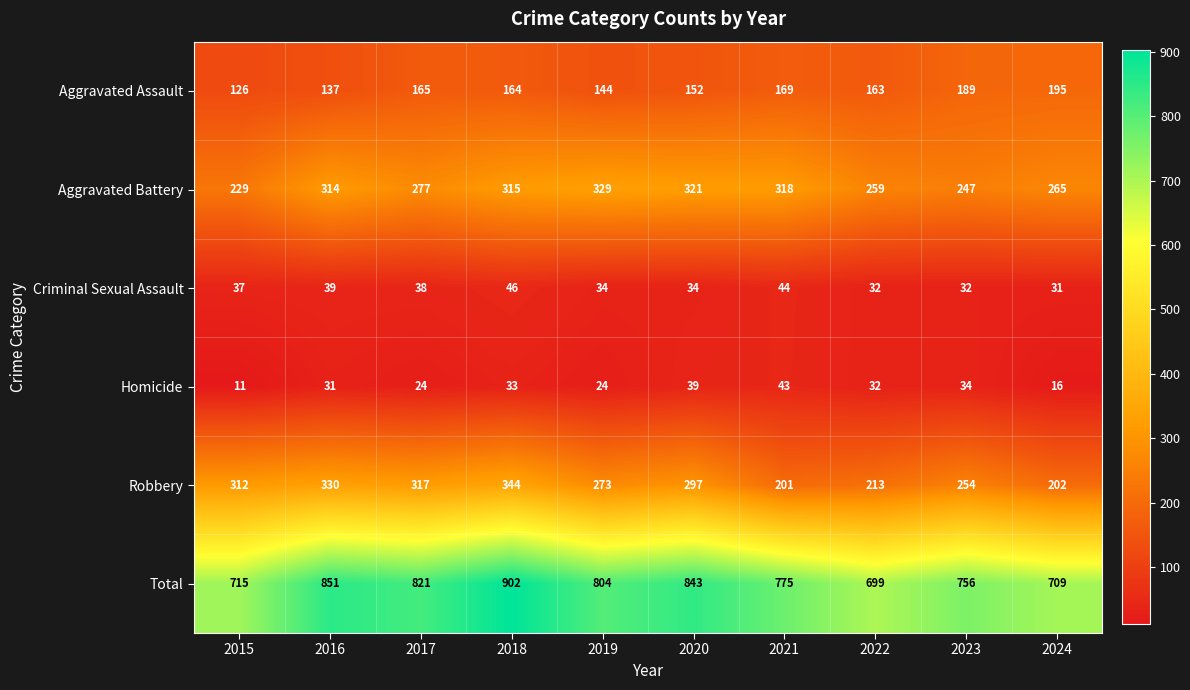

What is the highest value of the Robbery series?

344